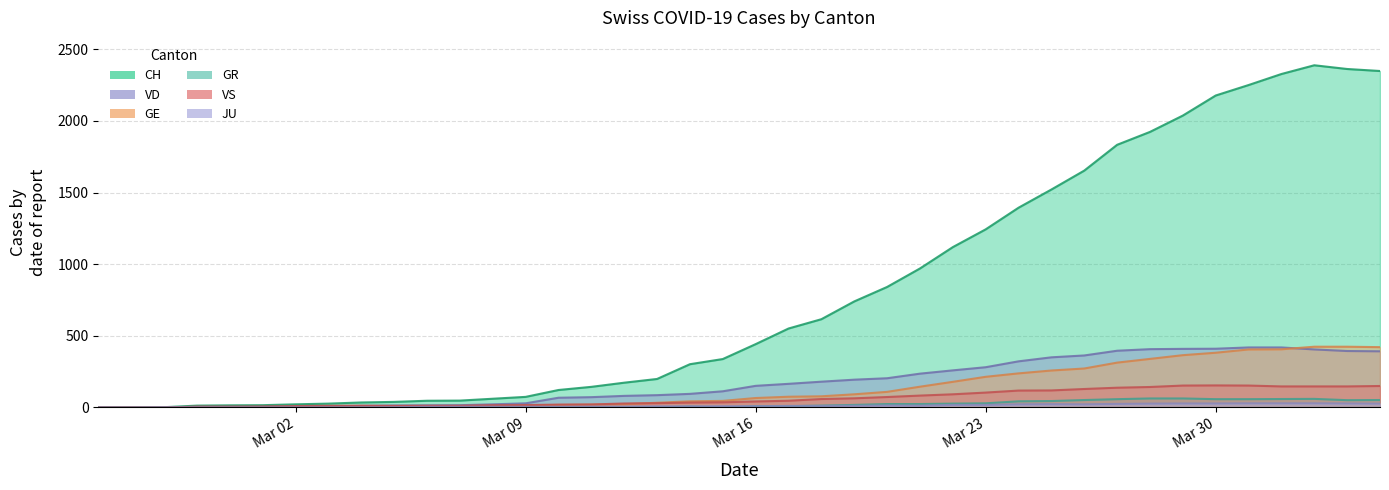

Rank the categories by GR value from lowest to highest.

2020-02-25, 2020-02-26, 2020-02-27, 2020-02-28, 2020-02-29, 2020-03-01, 2020-03-02, 2020-03-03, 2020-03-04, 2020-03-05, 2020-03-06, 2020-03-07, 2020-03-08, 2020-03-09, 2020-03-10, 2020-03-11, 2020-03-12, 2020-03-13, 2020-03-15, 2020-03-14, 2020-03-16, 2020-03-17, 2020-03-18, 2020-03-19, 2020-03-20, 2020-03-21, 2020-03-22, 2020-03-23, 2020-03-24, 2020-03-25, 2020-04-03, 2020-03-26, 2020-04-04, 2020-03-27, 2020-03-30, 2020-03-31, 2020-04-01, 2020-04-02, 2020-03-28, 2020-03-29